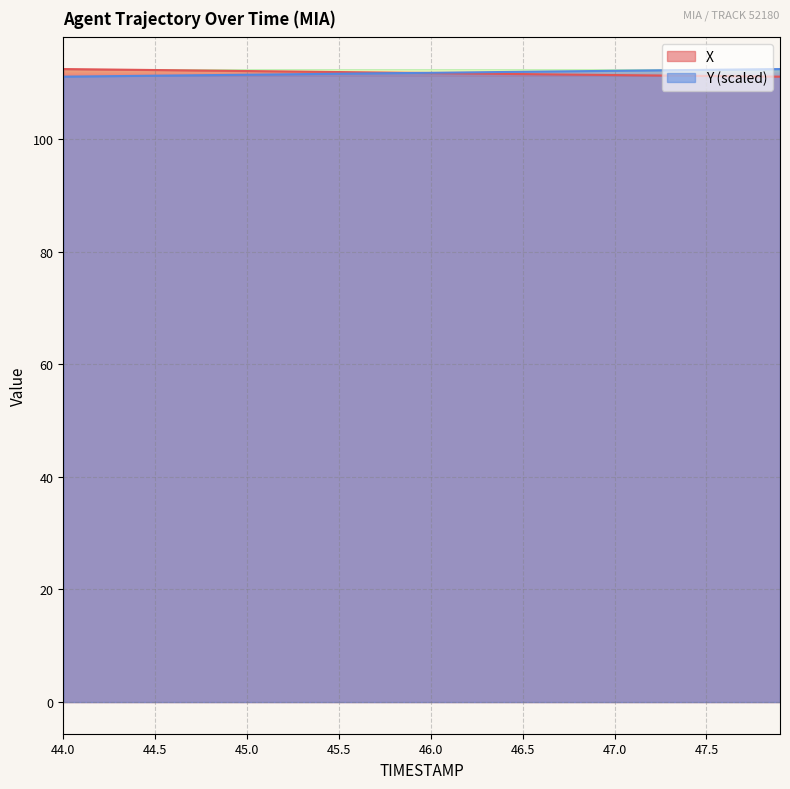

Which has a higher value, 45.1 or 45.5?

45.1